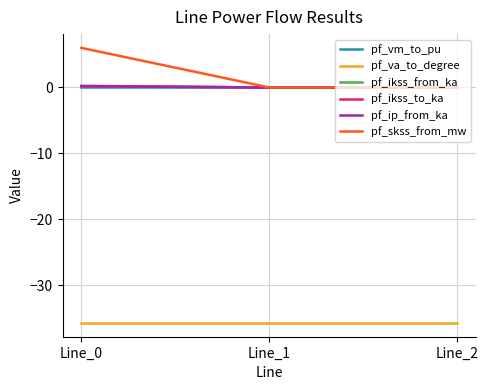

Is the value of pf_va_to_degree at Line_0 greater than the value of pf_ikss_from_ka at Line_0?

No